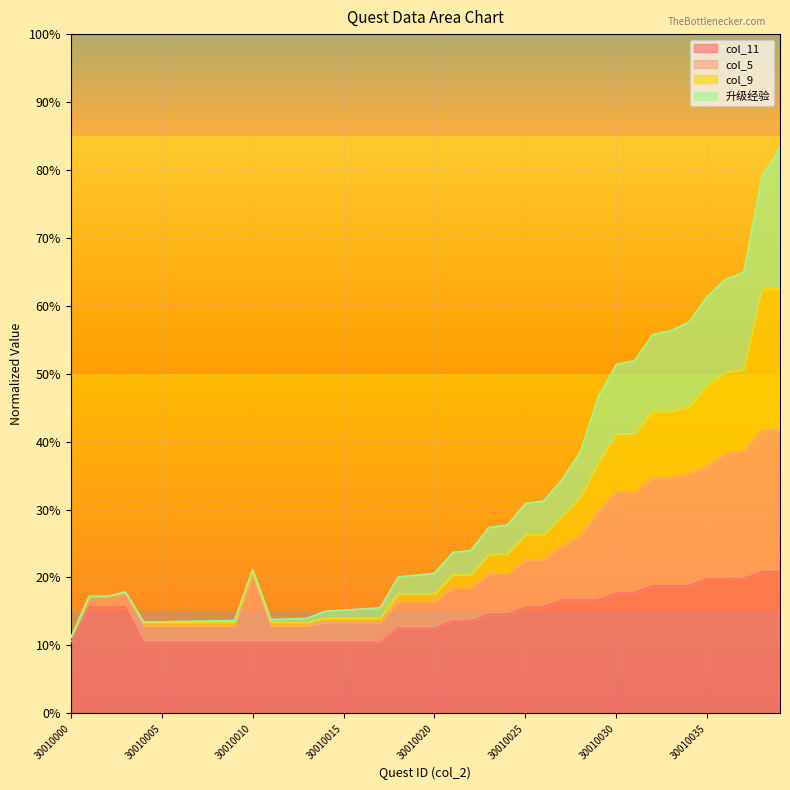

True or false: 升级经验 and col_5 cross at least once.

False